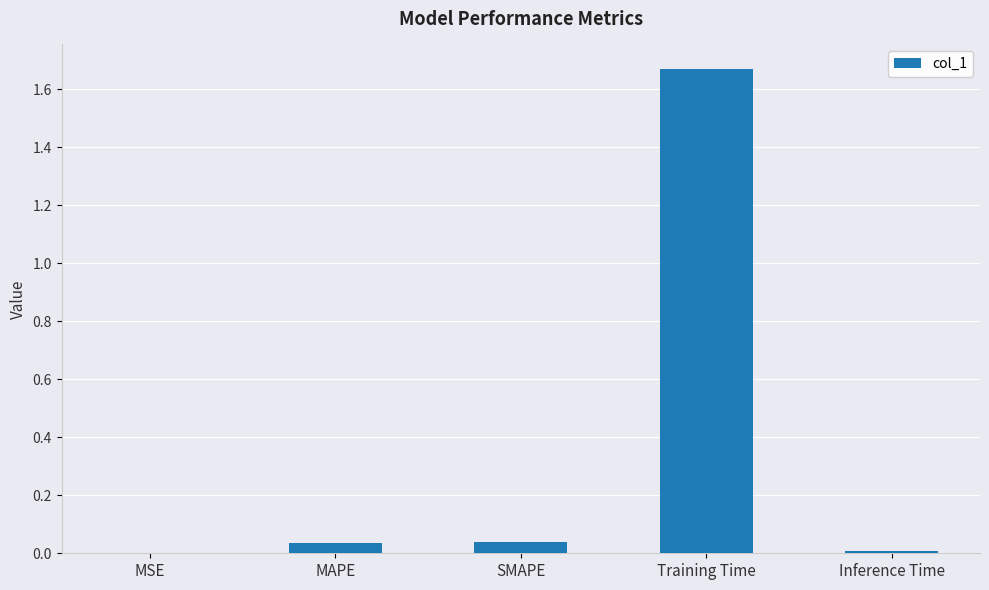

At which category does the chart reach its peak across all series?

Training Time